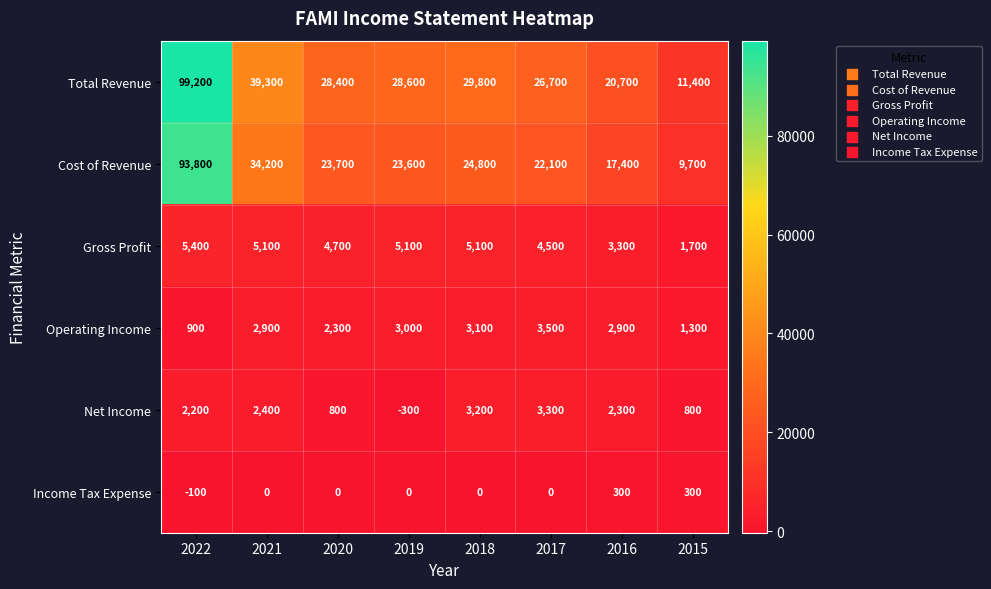

The value of Total Revenue at 2015 is 5824. True or false?

False